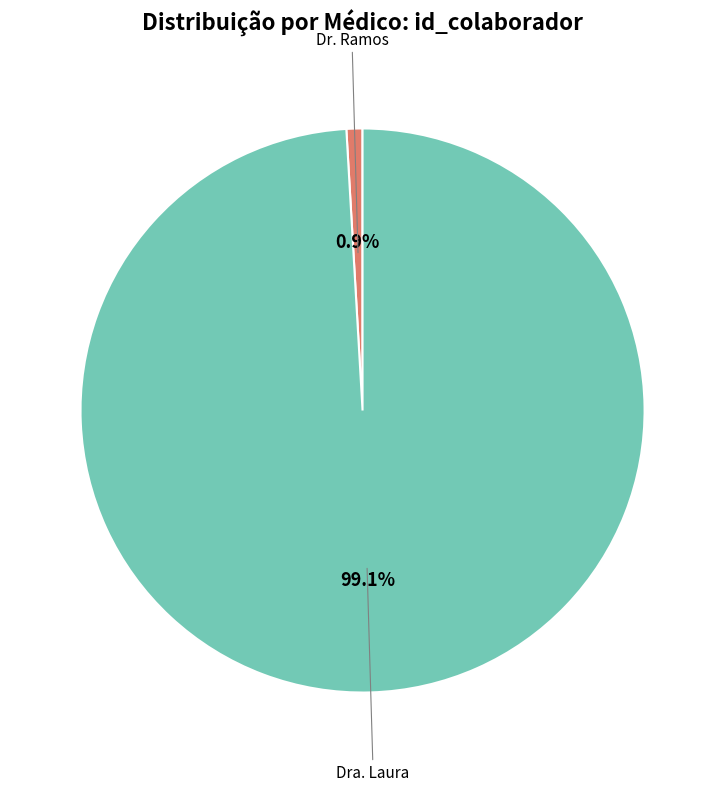

What percentage is the Dr. Ramos slice, to the nearest percent?

1%